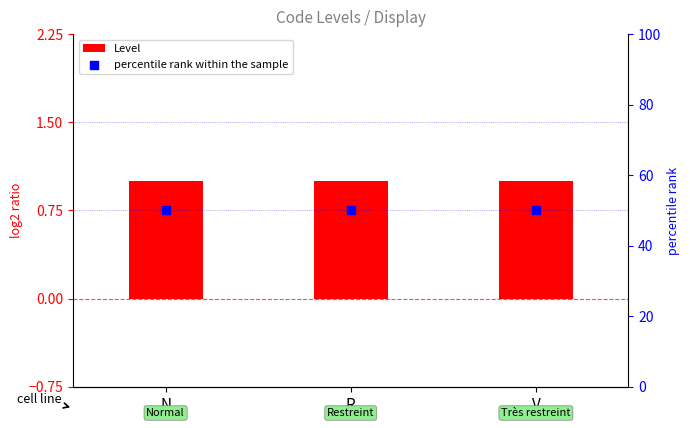

Which series reaches the minimum Y coordinate?

Level